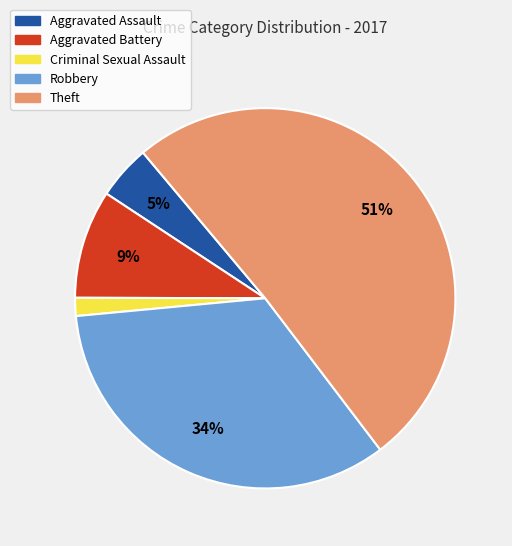

To the nearest percent, what is the difference between the Theft and Aggravated Battery slice percentages?

42%